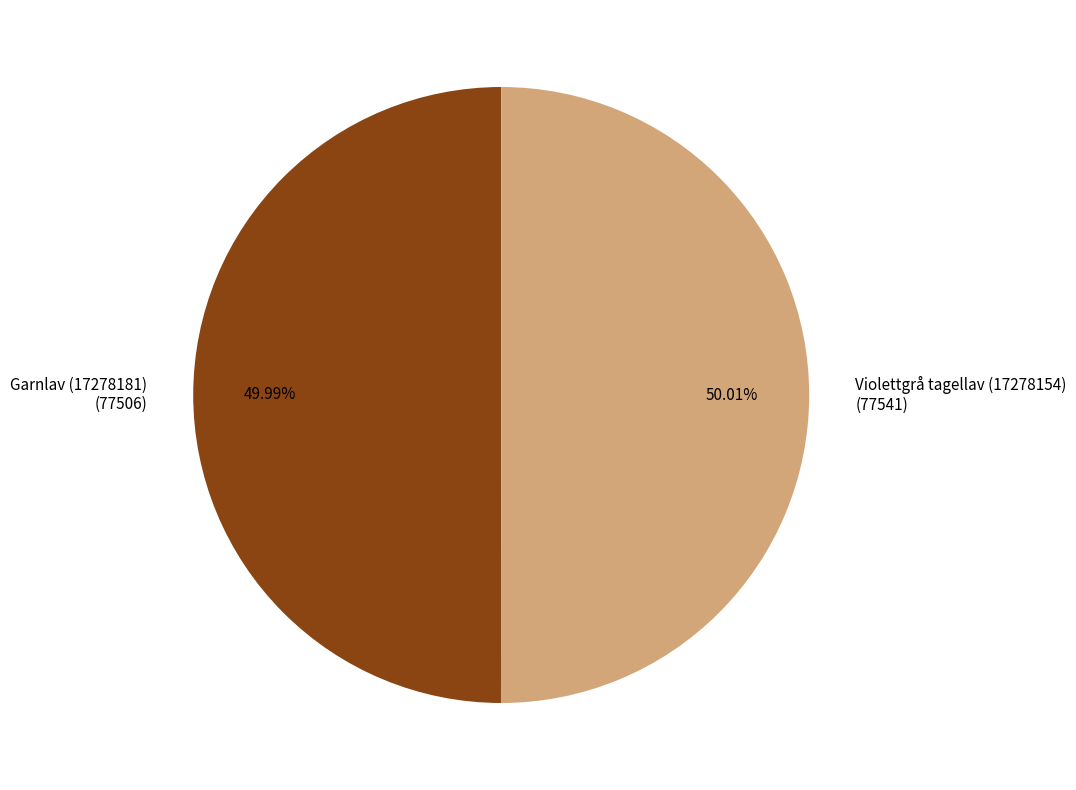

What percentage is the Garnlav (17278181) slice, to the nearest percent?

50%